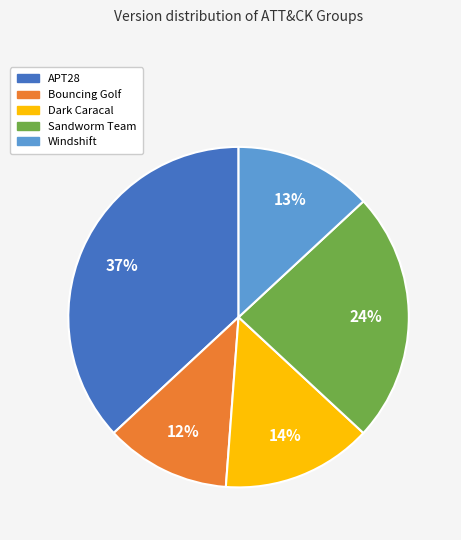

Is the sum of Bouncing Golf and APT28 greater than half?

No